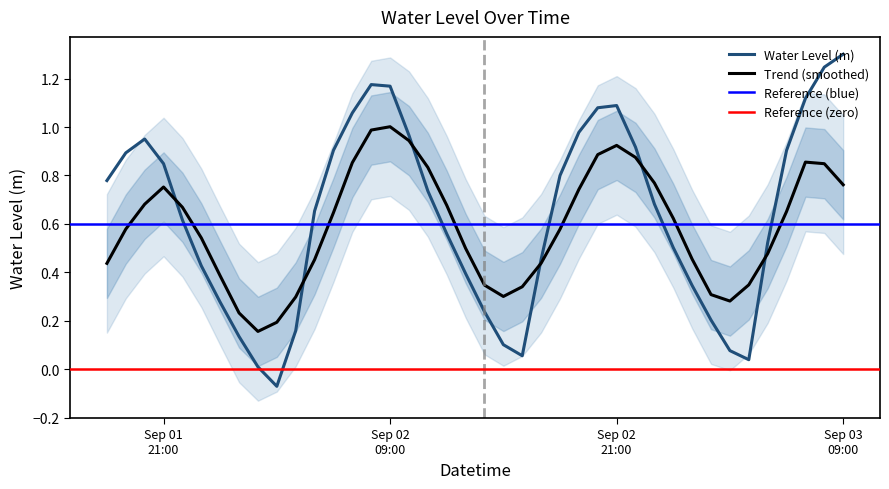

Read the value at 2024-09-02 17:00:00.

0.5